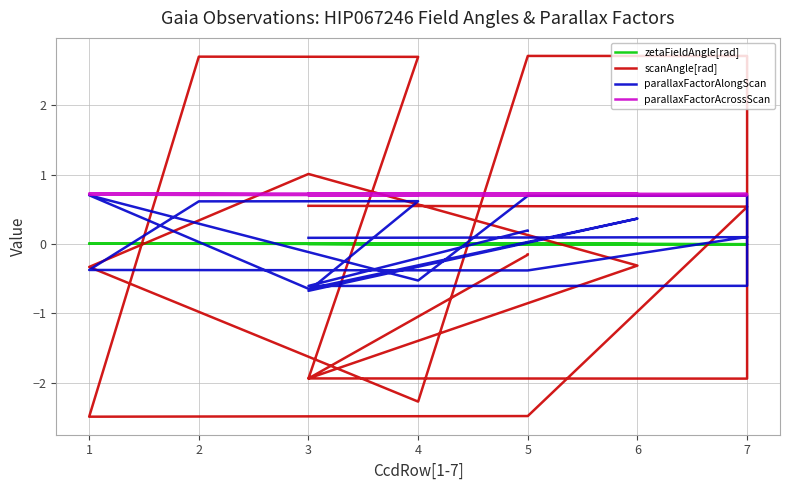

True or false: zetaFieldAngle[rad] has more than 1 points higher than both neighbors.

True